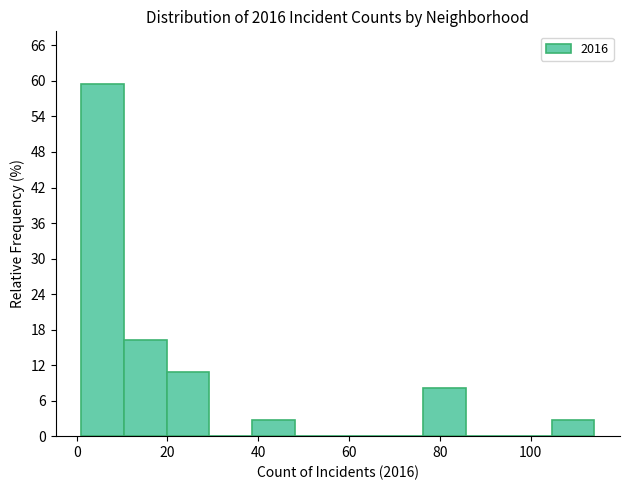

Reading left to right, transcribe this chart: for each bar, give the range it covers on the x-axis and its height. Neither the bar edges nor the heights are printed on the chart, so give them approximately, as read against the axes.

2 to 10: 59
10 to 20: 16
20 to 30: 11
30 to 38: 0
38 to 48: 3
48 to 58: 0
58 to 66: 0
66 to 76: 0
76 to 86: 8
86 to 96: 0
96 to 104: 0
104 to 114: 3